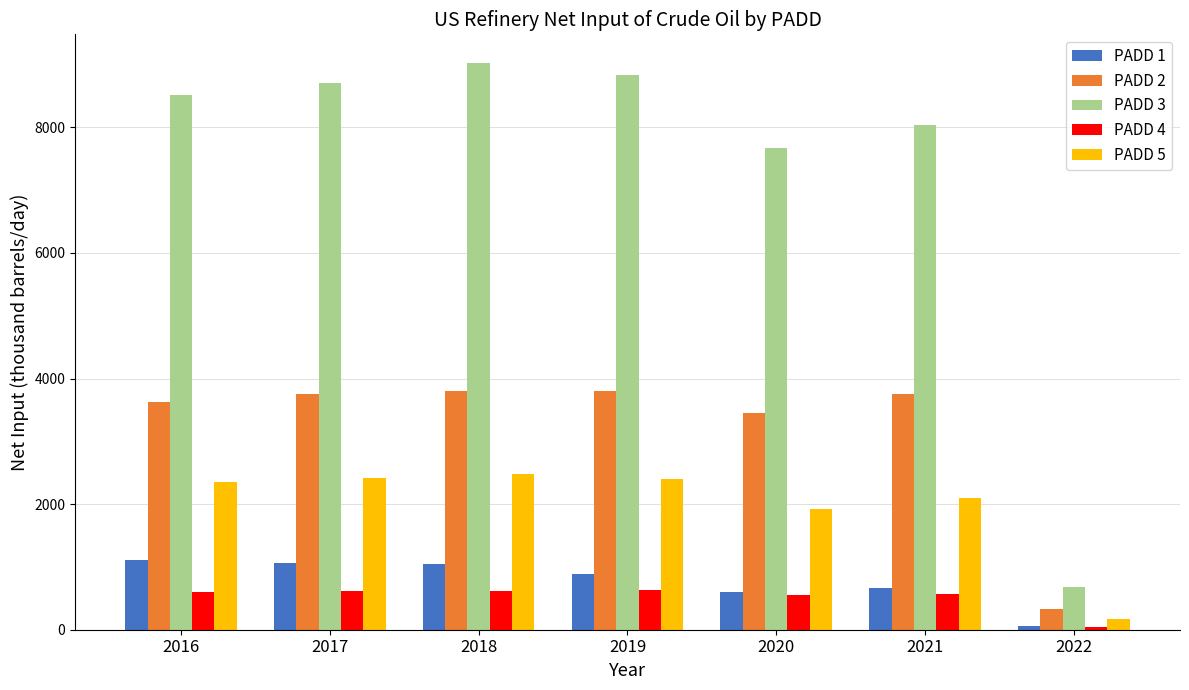

What are all the series names shown in the legend?

PADD 1, PADD 2, PADD 3, PADD 4, PADD 5